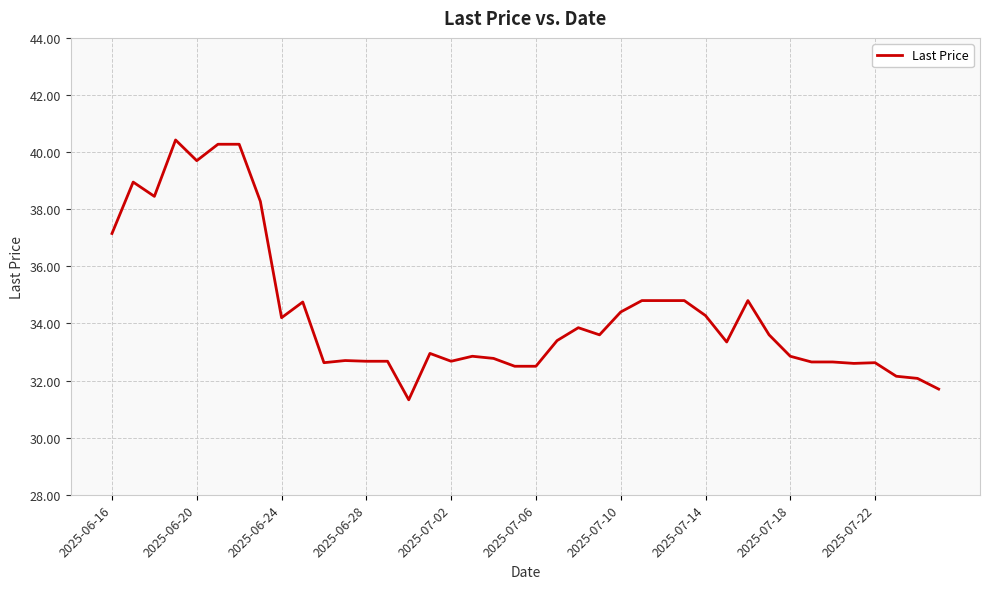

What is the difference between the maximum and minimum values?

9.1